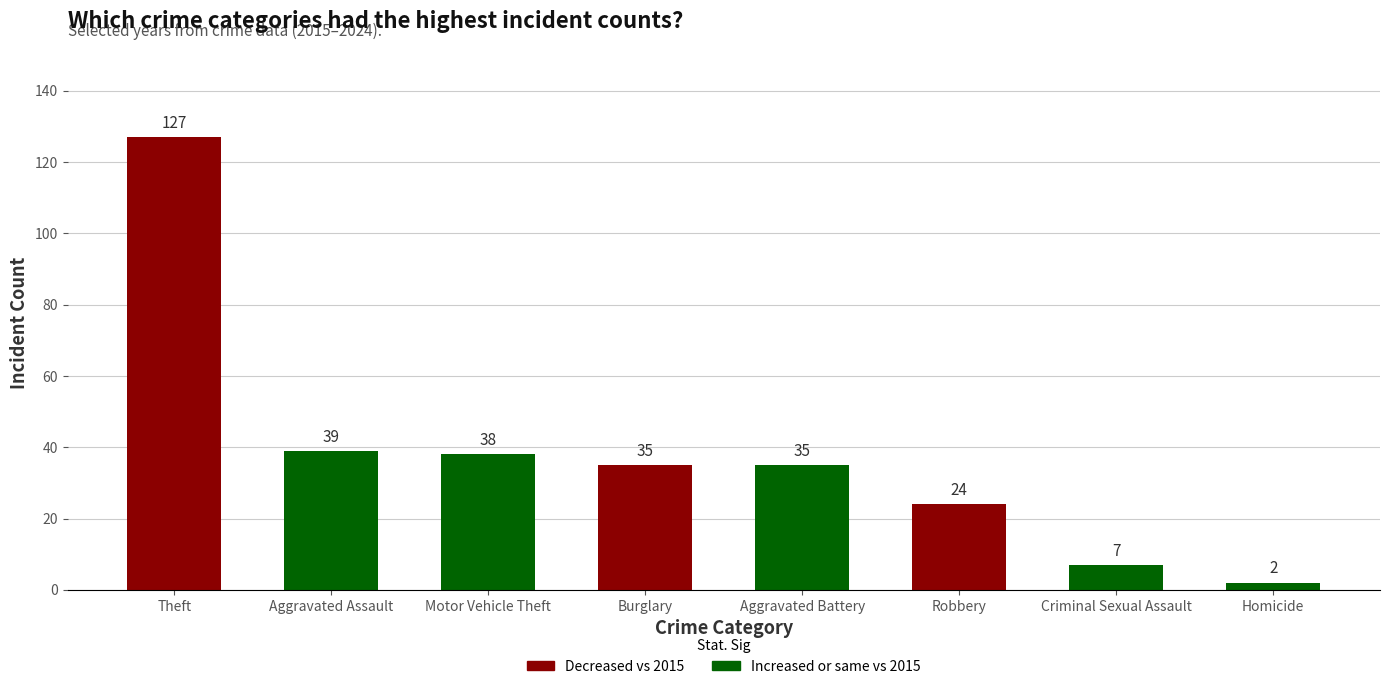

The value at Aggravated Battery is 35. True or false?

True